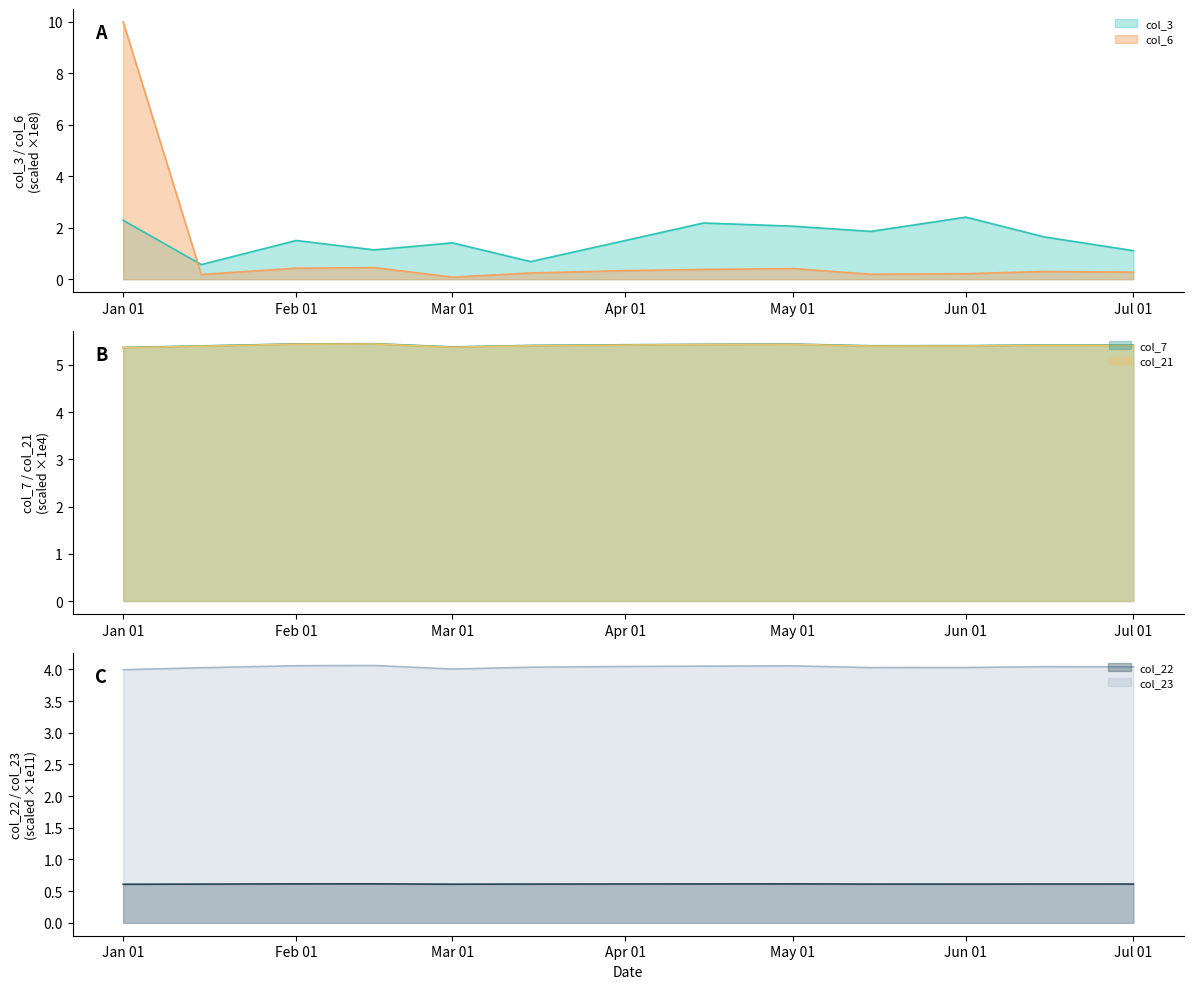

True or false: col_3 has more than 2 interior local peaks.

True